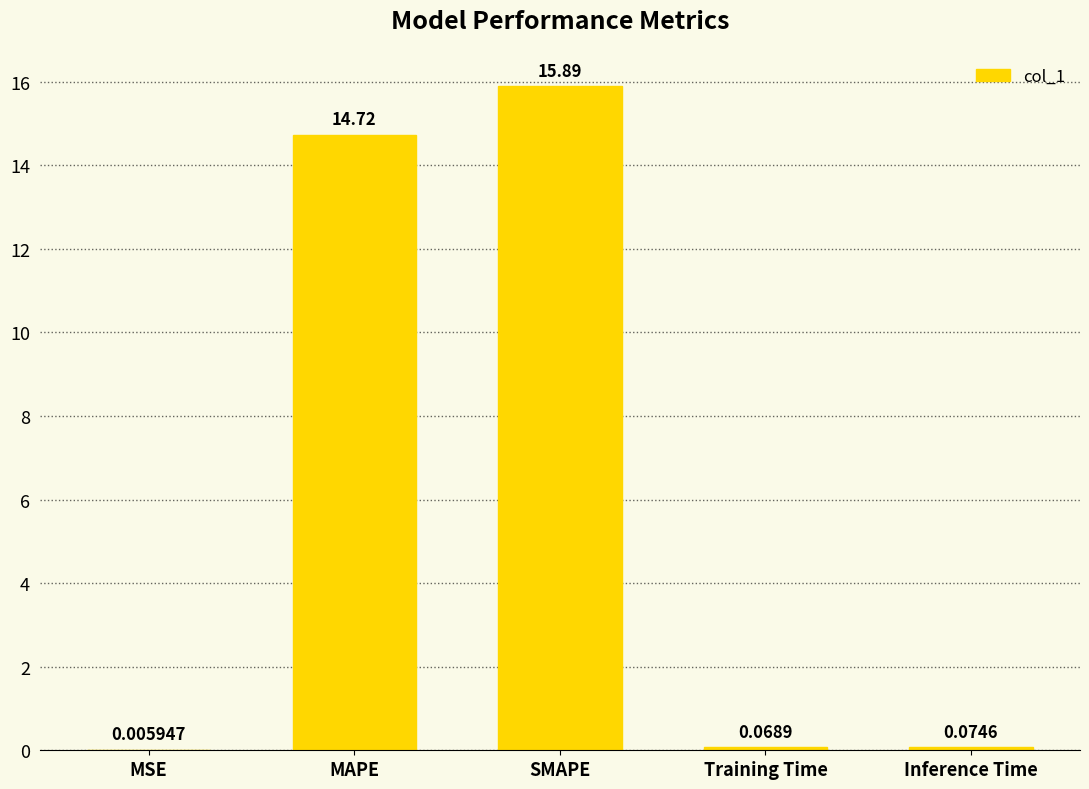

Count the number of data series in this chart.

1